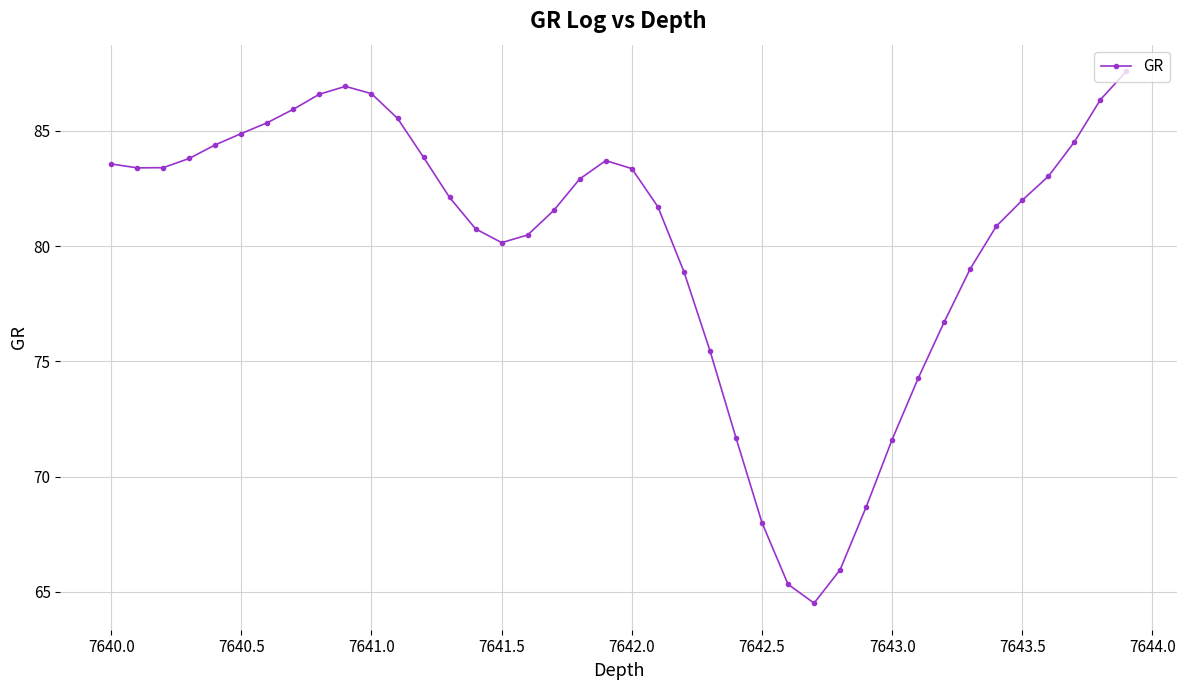

How many interior local valleys (lower than both neighbors) does the data have?

3